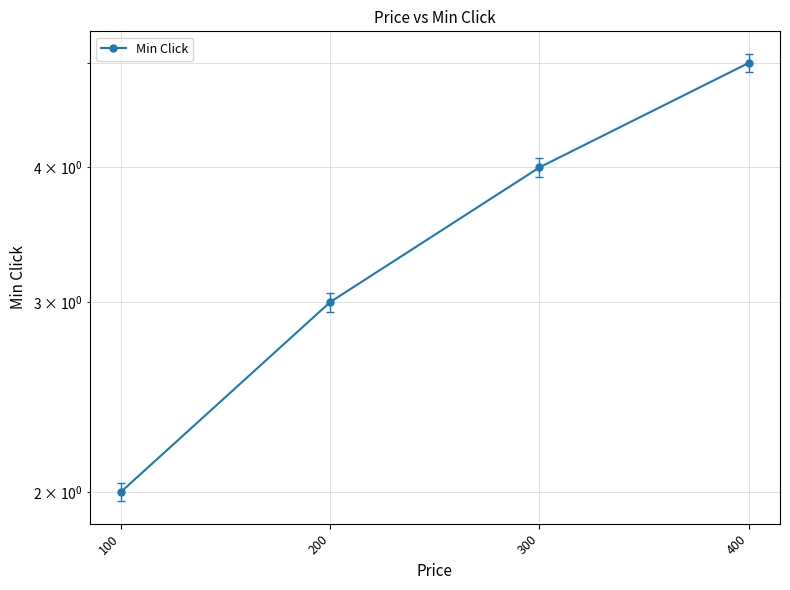

How many categories are shown in the chart?

4